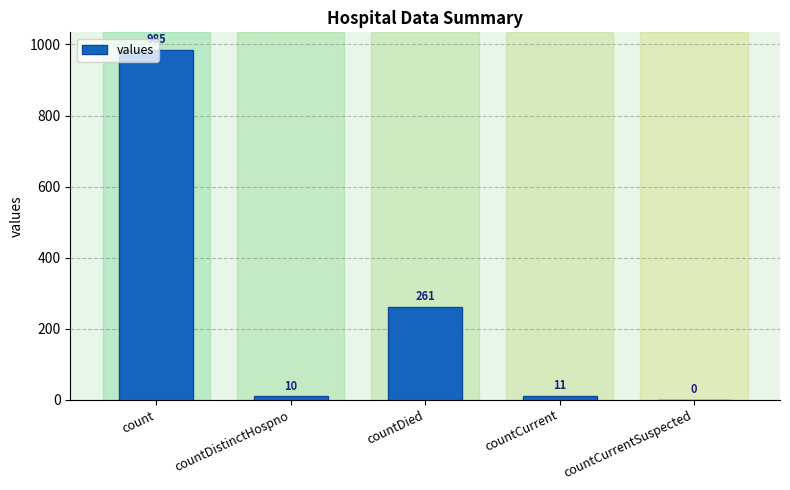

What is the sum of the values at countCurrentSuspected and countDied?

261